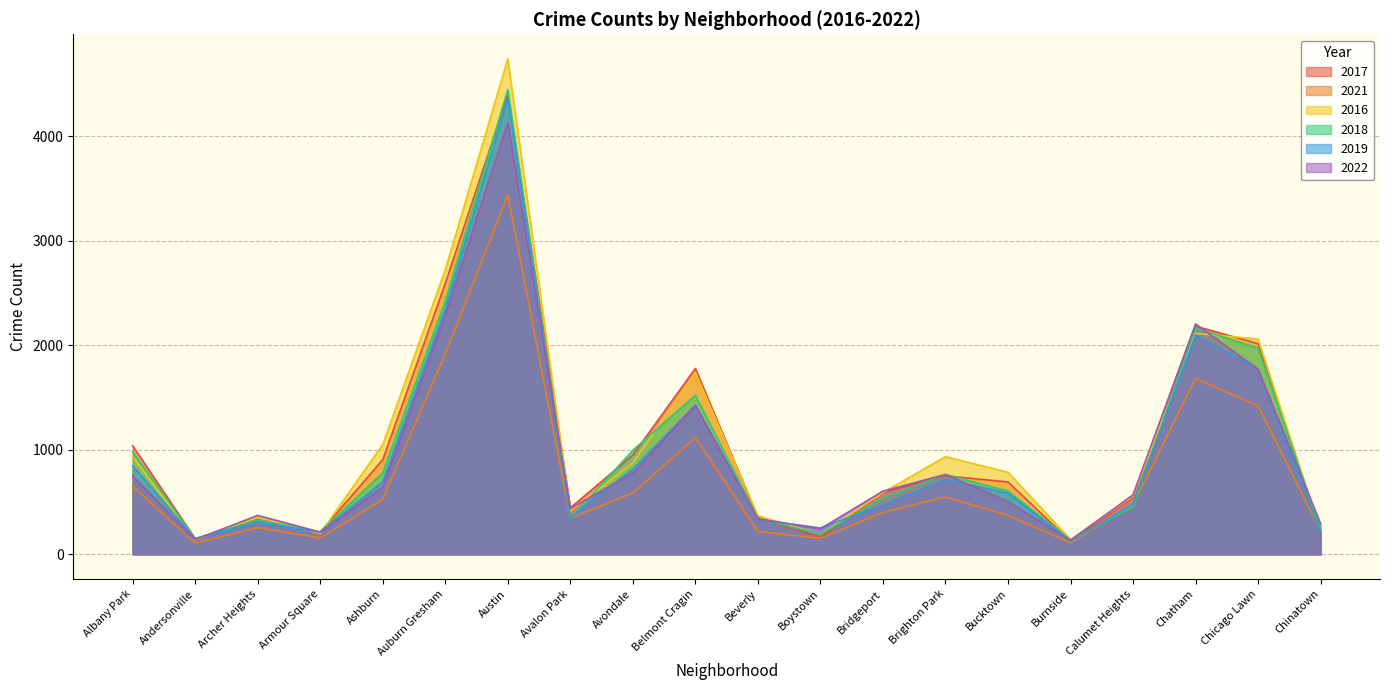

Is it true that 2016 equals 220 at Chinatown?

True